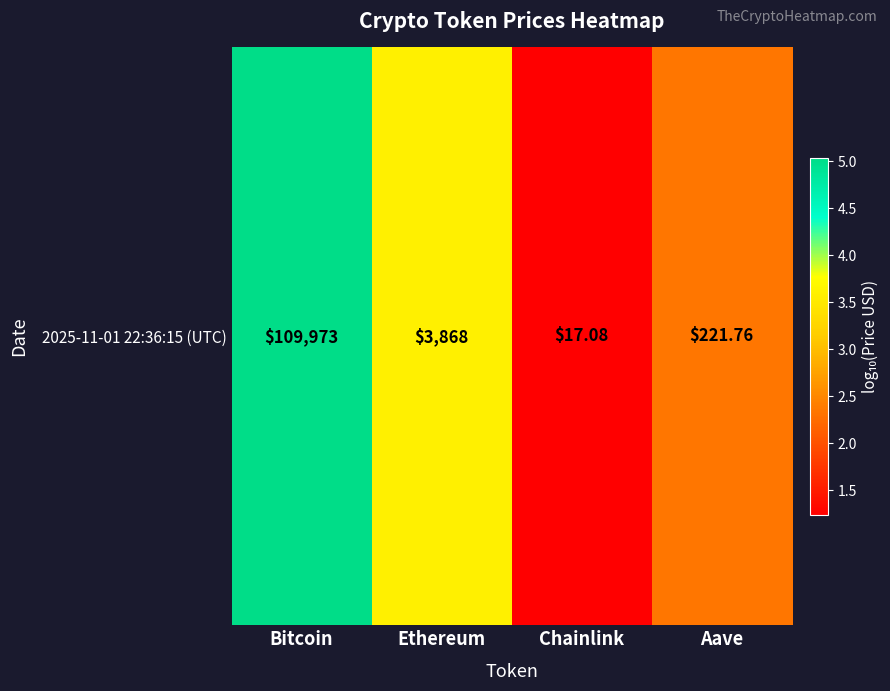

Which label corresponds to the largest value in the chart?

Bitcoin